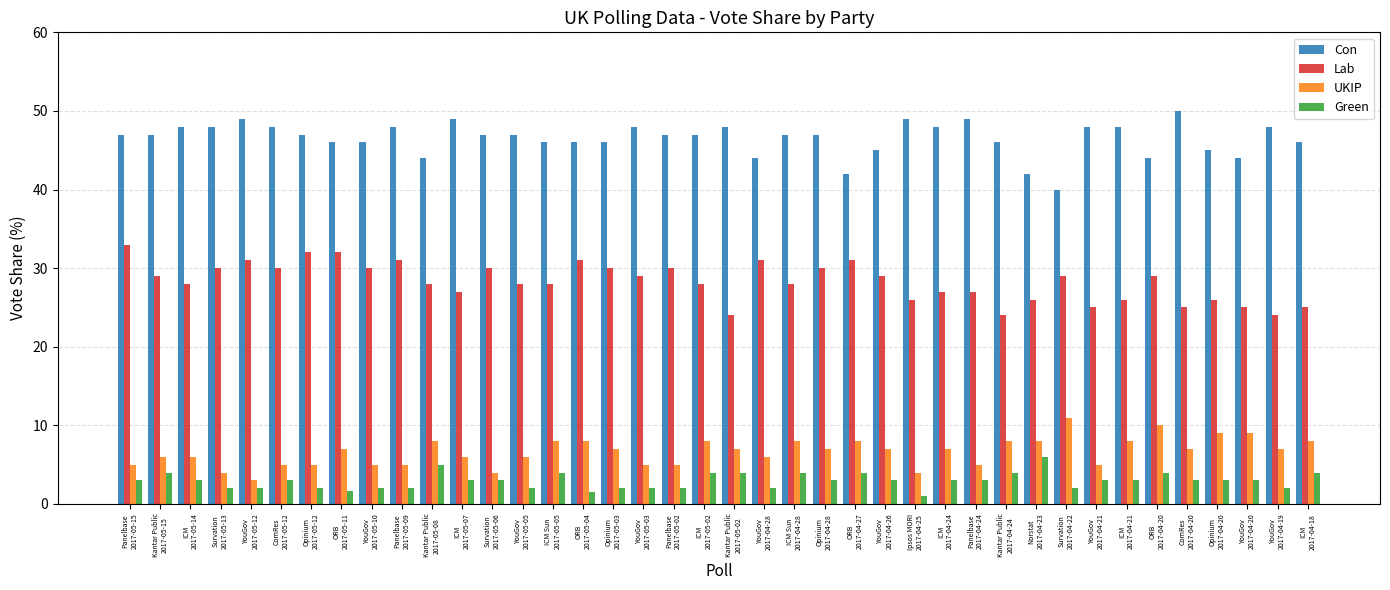

What is the difference between the maximum and minimum values in the Con series?

10.0